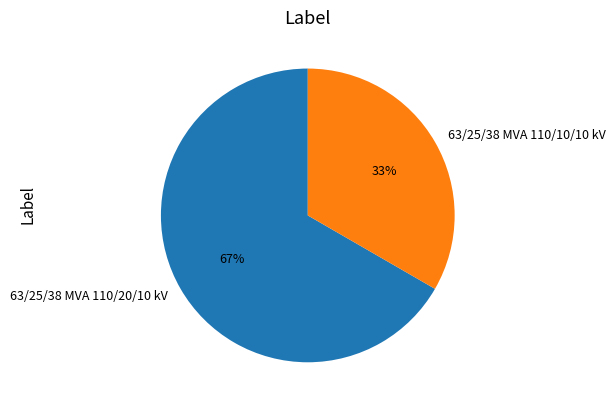

Is it true that 63/25/38 MVA 110/20/10 kV is 67% of the pie?

True